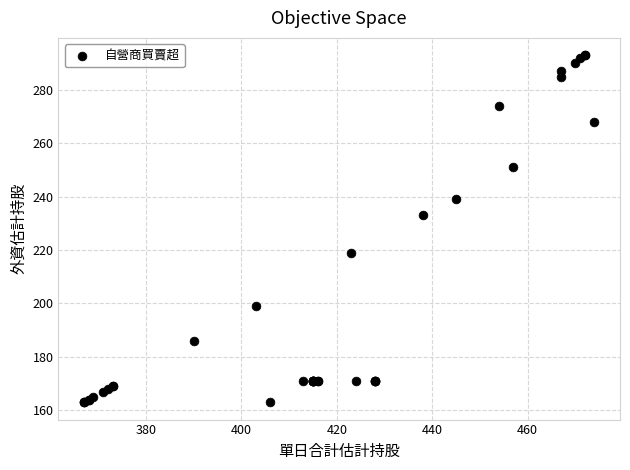

What Y value in the scatter plot is closest to 228?

233